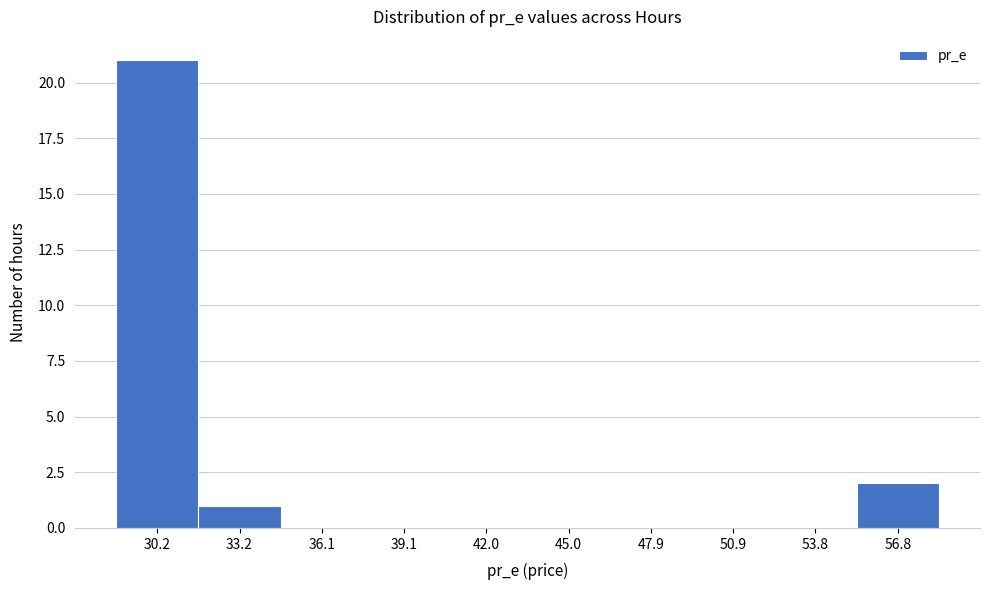

Reading left to right, transcribe all the data shown in this chart.

30.2=21	33.2=1	36.1=0	39.1=0	42.0=0	45.0=0	47.9=0	50.9=0	53.8=0	56.8=2